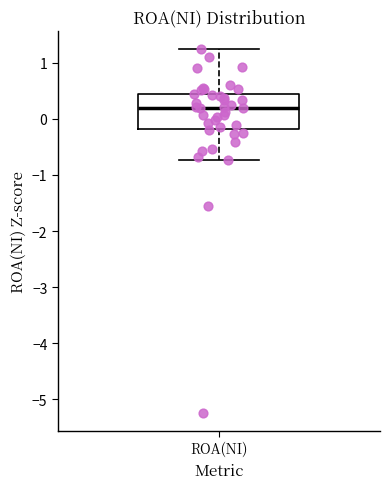

Where does the lower whisker of the box for ROA(NI) end on the y-axis? The values are not printed on the chart, so give them approximately, as read against the axis.

-0.7